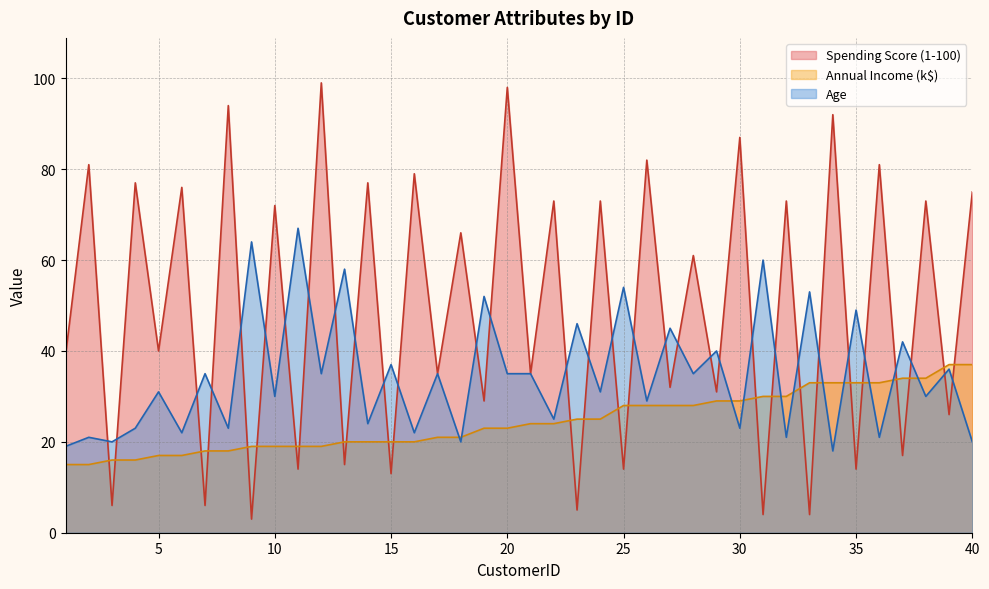

At which label does Age first exceed 35?

9